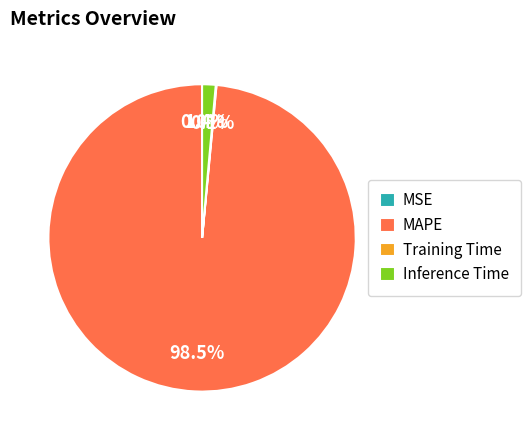

What is the largest slice in the pie chart?

MAPE